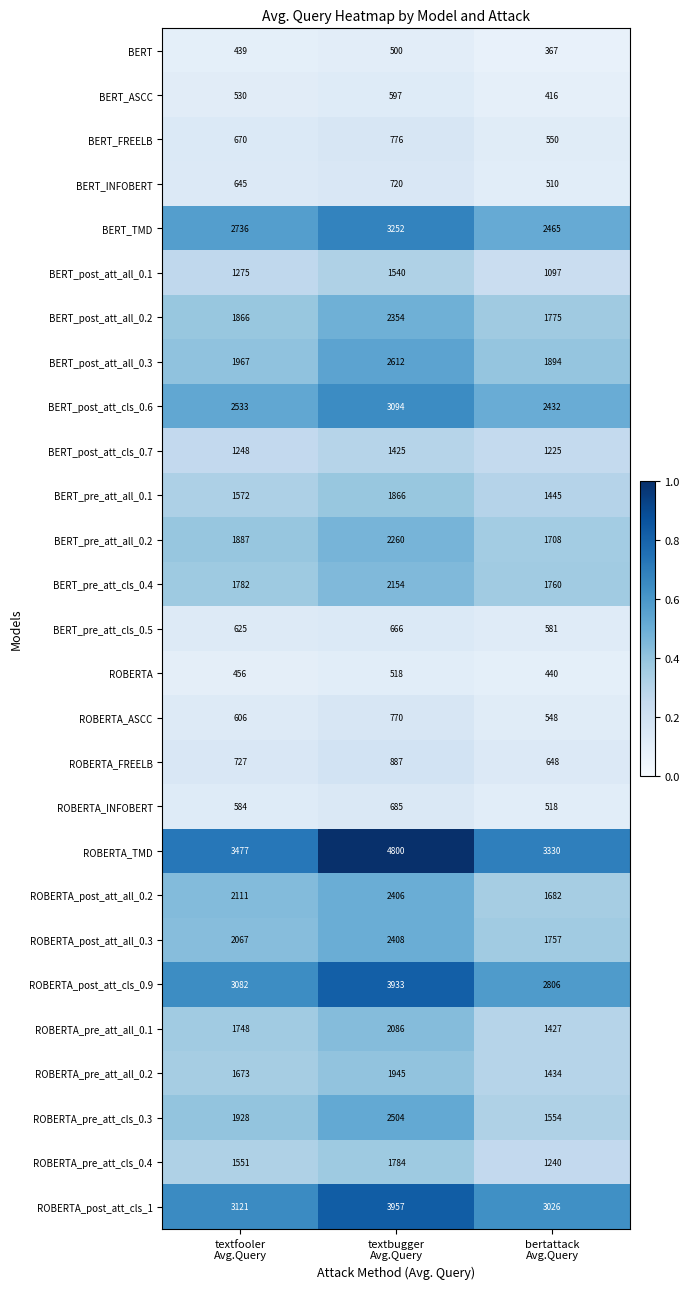

At textfooler
Avg.Query, list the series in order from largest to smallest.

ROBERTA_TMD, ROBERTA_post_att_cls_1, ROBERTA_post_att_cls_0.9, BERT_TMD, BERT_post_att_cls_0.6, ROBERTA_post_att_all_0.2, ROBERTA_post_att_all_0.3, BERT_post_att_all_0.3, ROBERTA_pre_att_cls_0.3, BERT_pre_att_all_0.2, BERT_post_att_all_0.2, BERT_pre_att_cls_0.4, ROBERTA_pre_att_all_0.1, ROBERTA_pre_att_all_0.2, BERT_pre_att_all_0.1, ROBERTA_pre_att_cls_0.4, BERT_post_att_all_0.1, BERT_post_att_cls_0.7, ROBERTA_FREELB, BERT_FREELB, BERT_INFOBERT, BERT_pre_att_cls_0.5, ROBERTA_ASCC, ROBERTA_INFOBERT, BERT_ASCC, ROBERTA, BERT